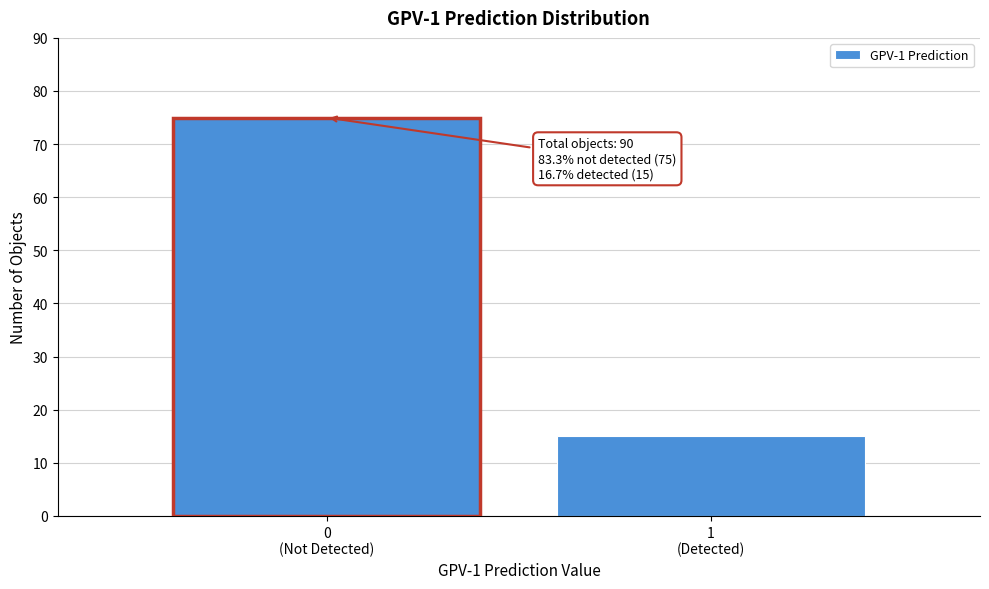

Reading right to left, transcribe all the data shown in this chart.

15	75